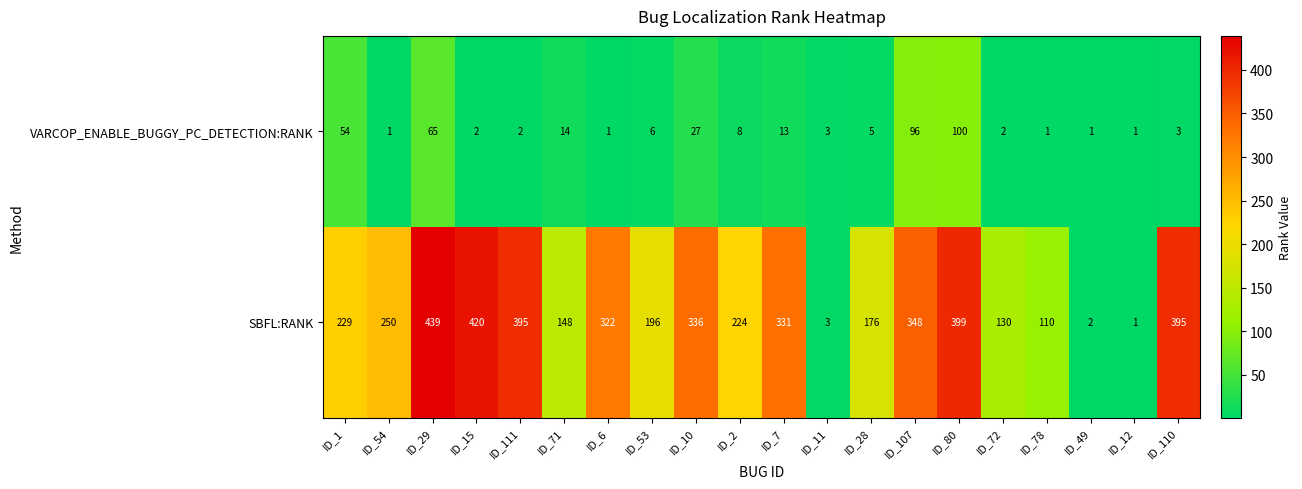

What is the difference between the maximum and second lowest values in the VARCOP_ENABLE_BUGGY_PC_DETECTION:RANK series?

99